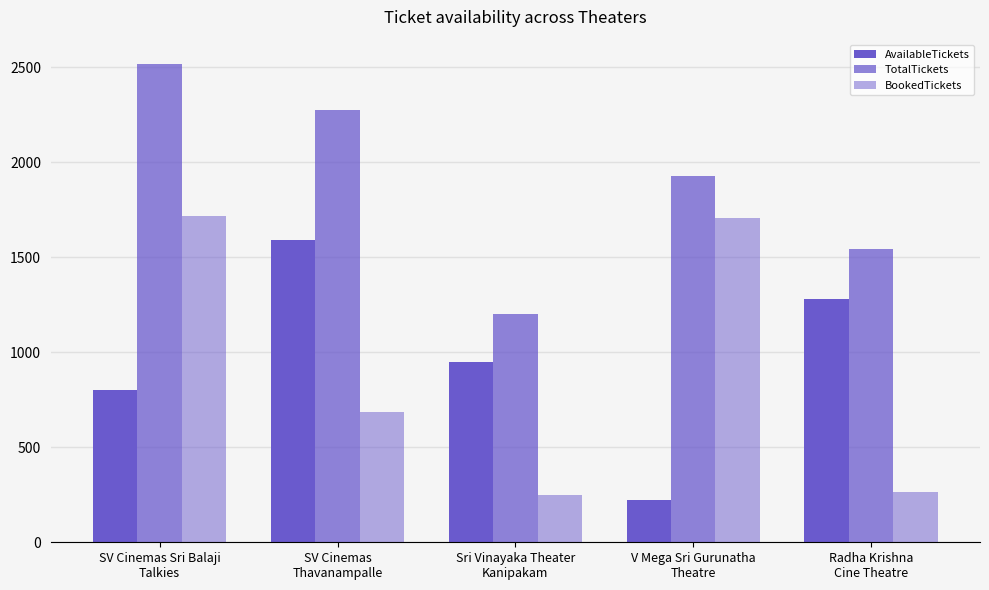

What is the difference between the second highest and minimum values in the BookedTickets series?

1460